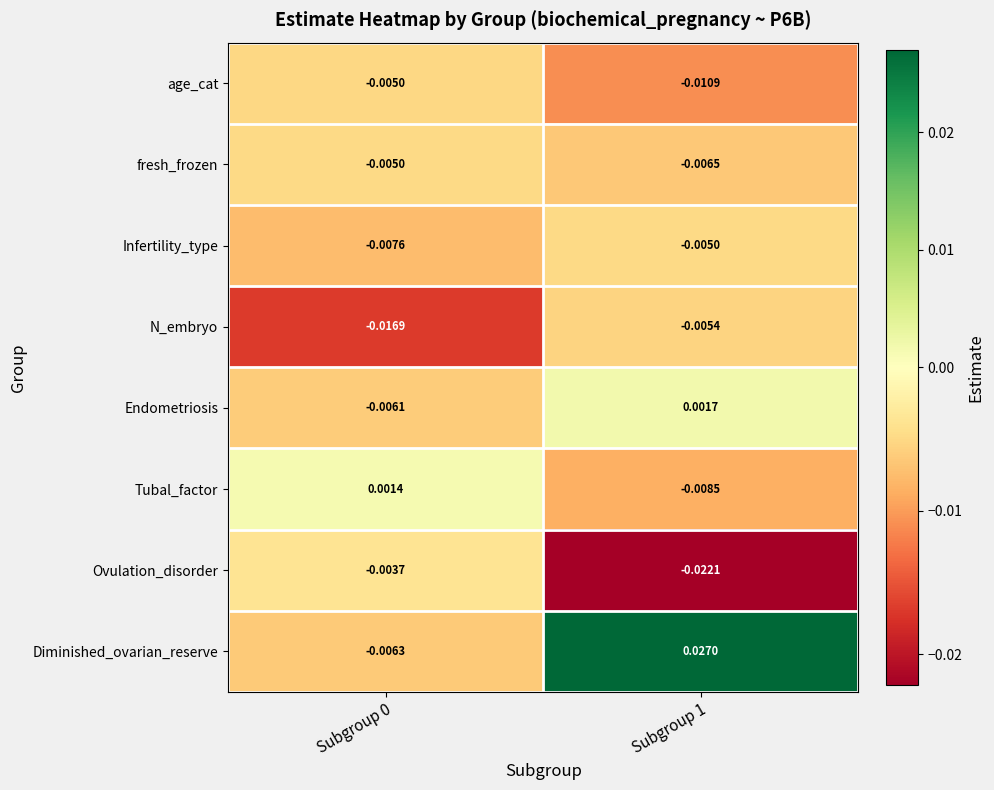

Is the value of age_cat at Subgroup 1 greater than the value of Tubal_factor at Subgroup 0?

No